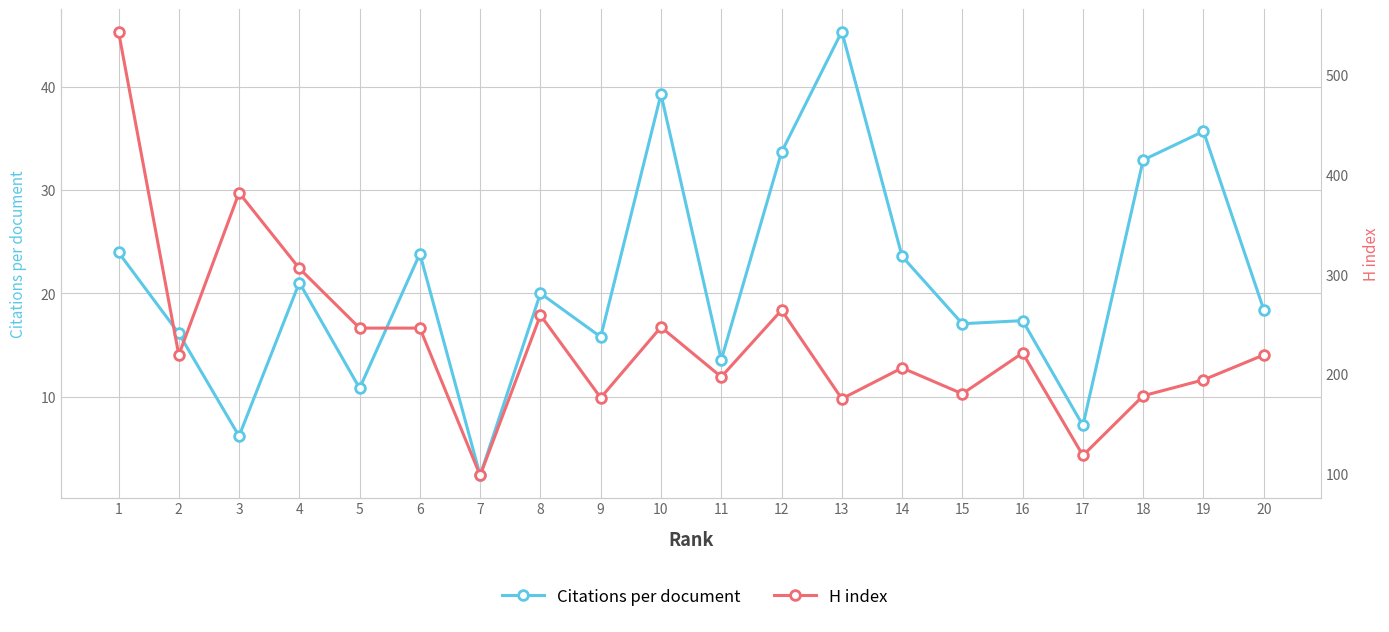

What is the difference between the Citations per document values at 15 and 19?

18.7